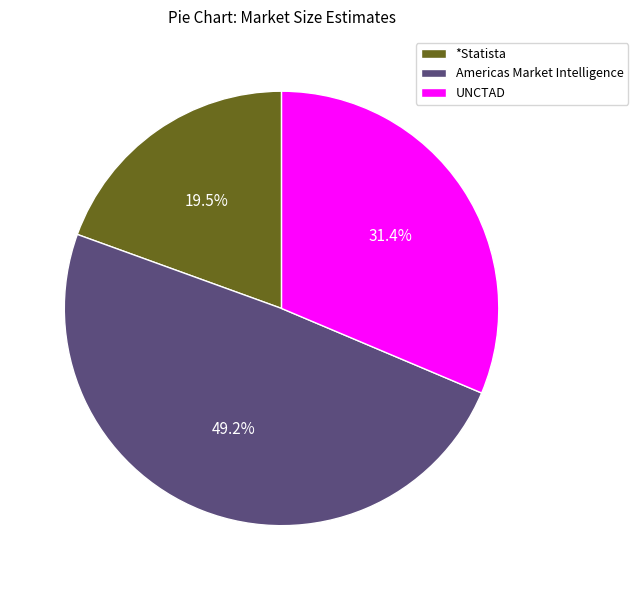

Combined, do *Statista and Americas Market Intelligence account for over 50%?

Yes